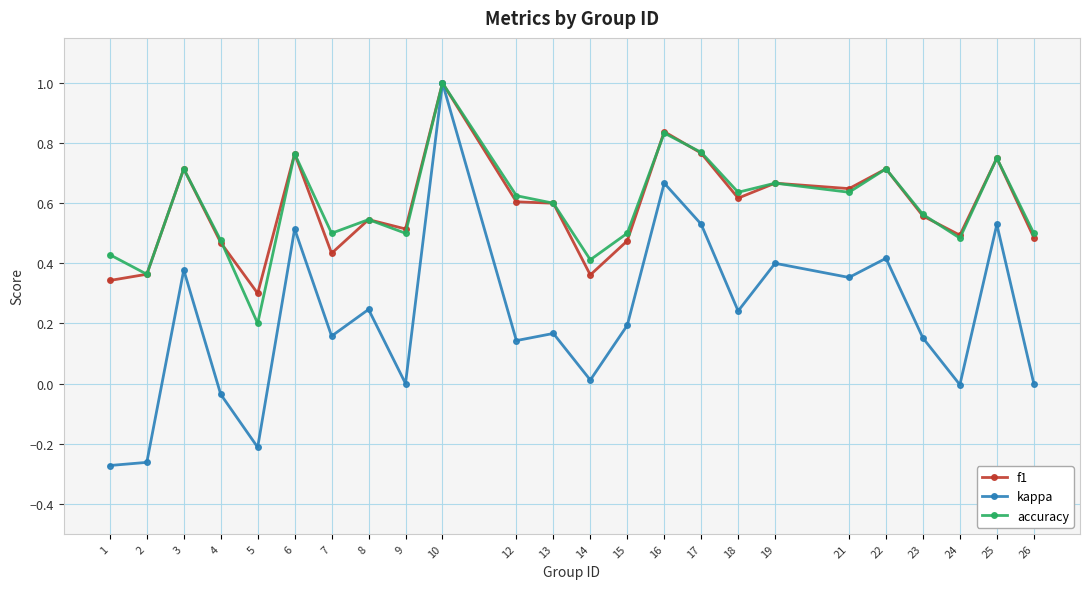

Count the f1 values in the range 0 to 1.

24